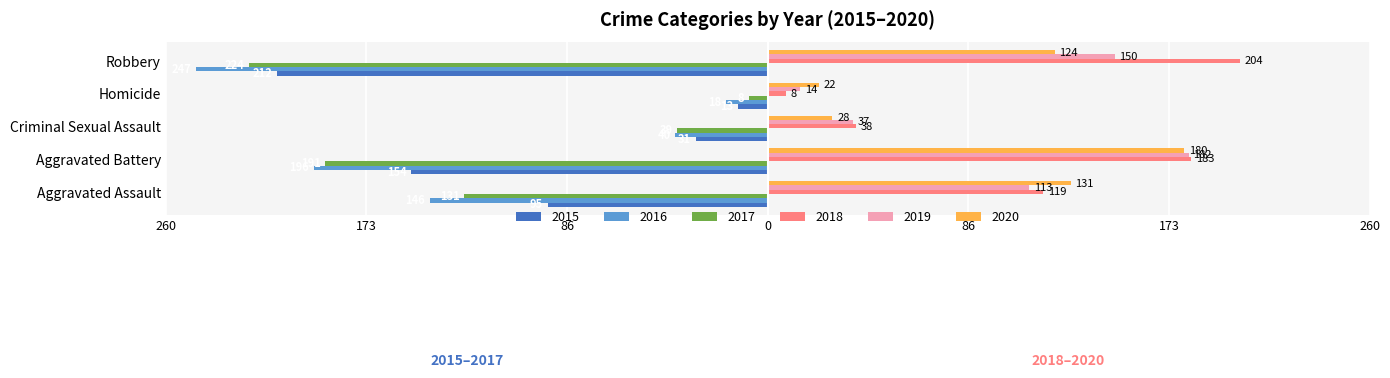

What value does the 2015 series have at Robbery, to the nearest 5?

-210